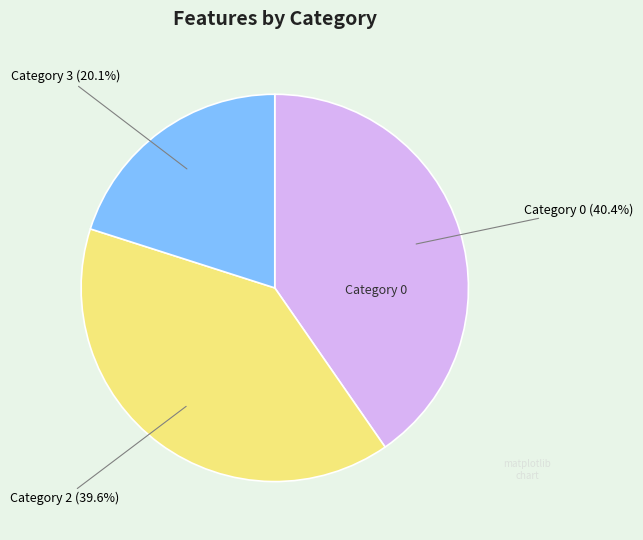

Is there a majority slice in this chart?

No